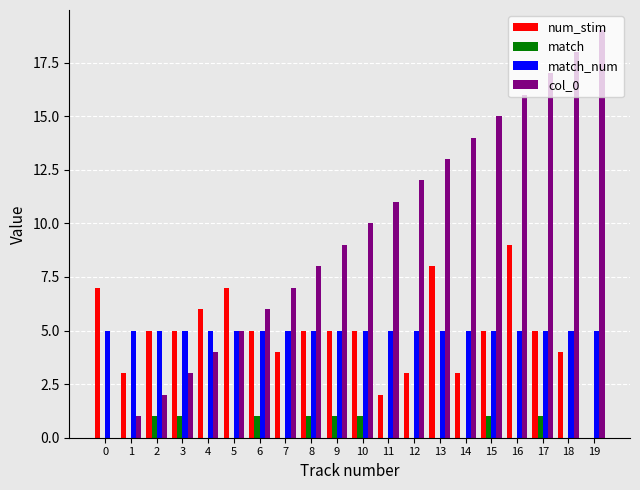

What is the sum of the col_0 values at 11 and 3?

14